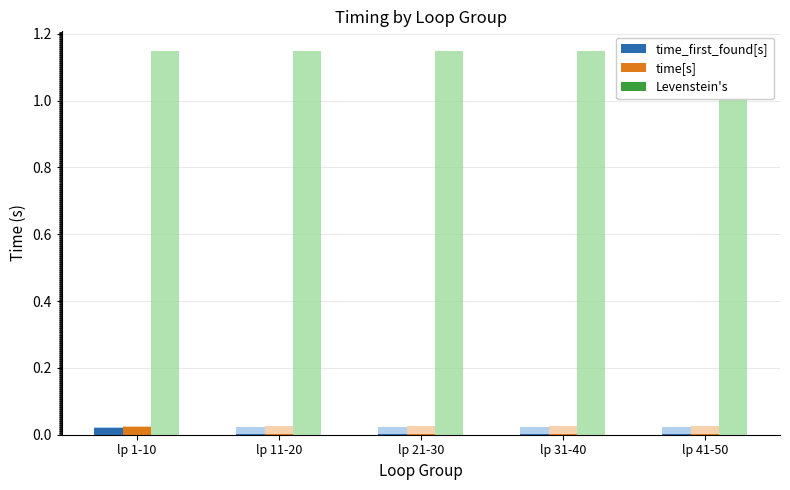

Which series has the largest total across all categories?

time[s]